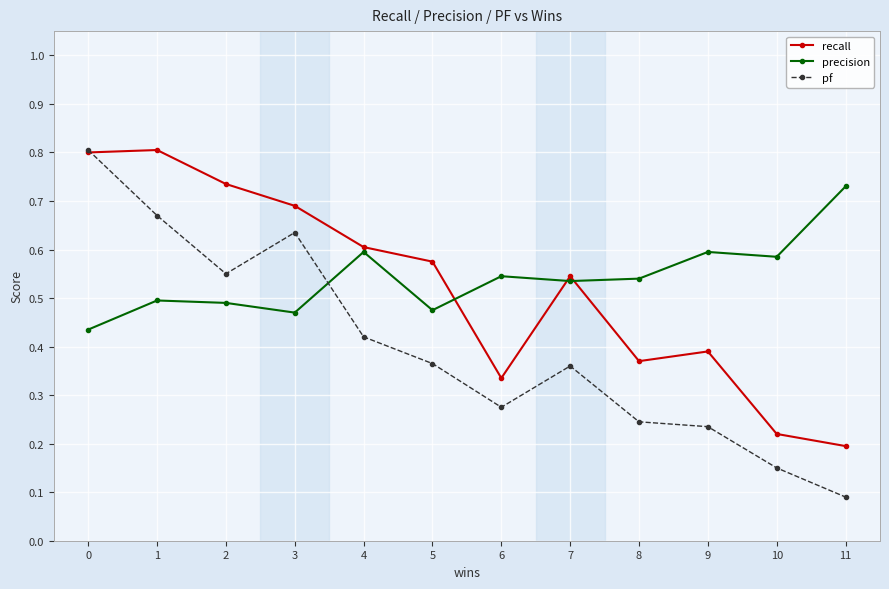

The value of precision at 10 is 0.4. True or false?

False